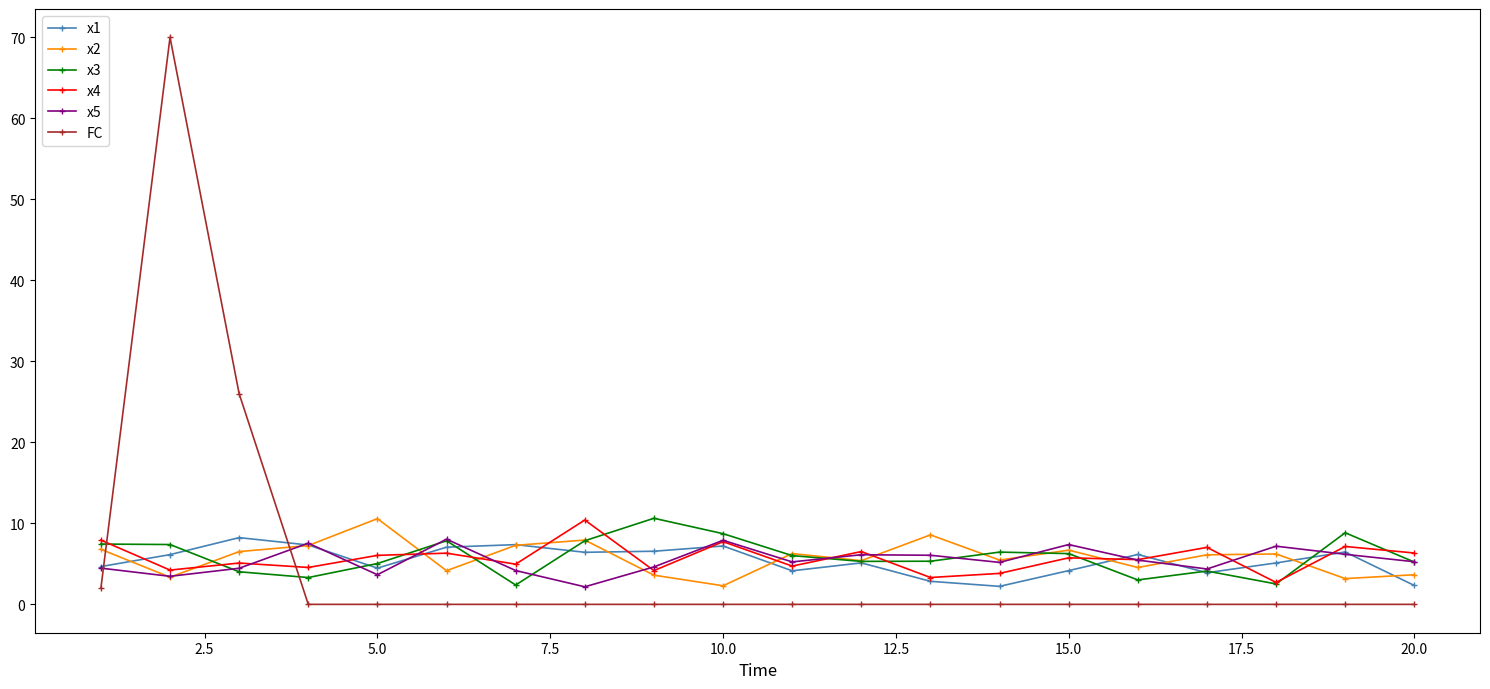

What is the value of the x3 point at the 20th from the left?

5.2